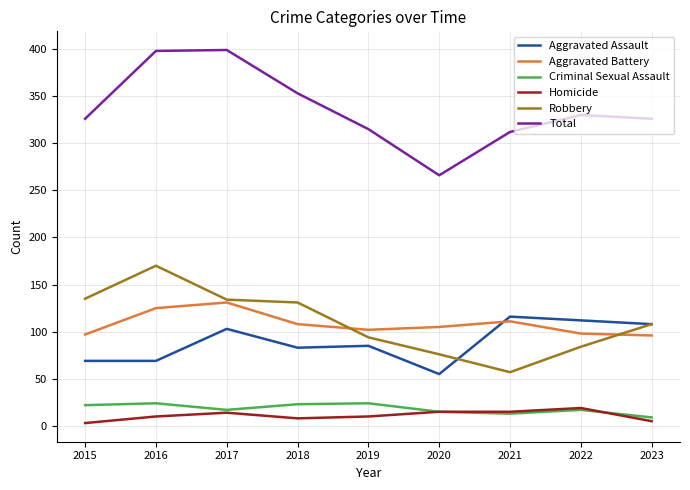

True or false: Homicide and Aggravated Battery cross at least once.

False